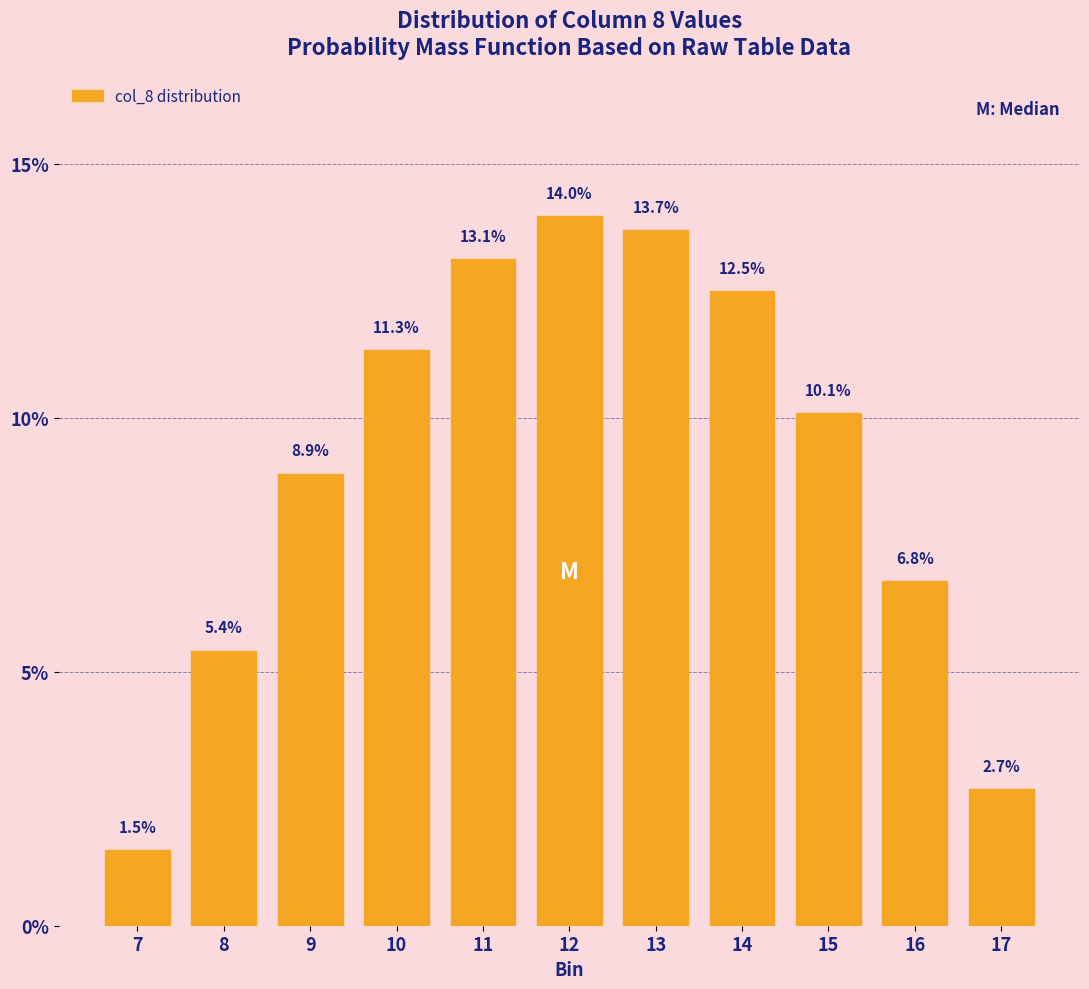

Reading left to right, transcribe all the data shown in this chart.

1.5	5.4	8.9	11.3	13.1	14.0	13.7	12.5	10.1	6.8	2.7